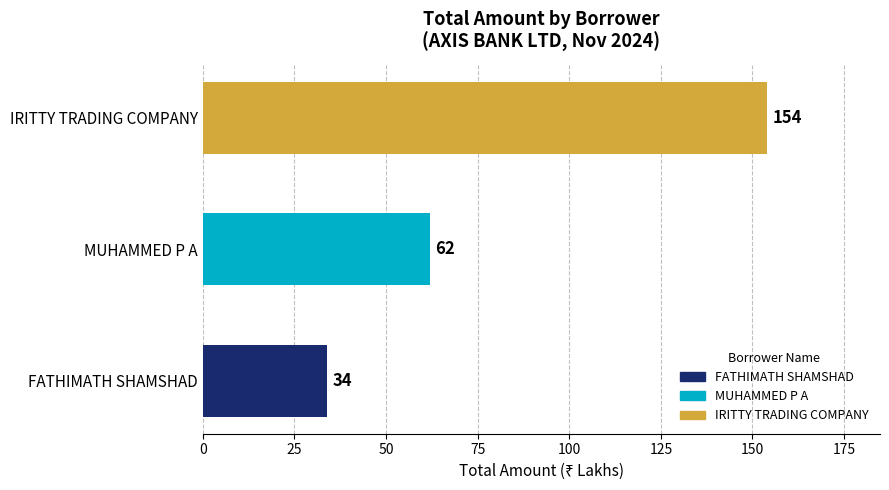

What is the minimum value shown in the chart?

34